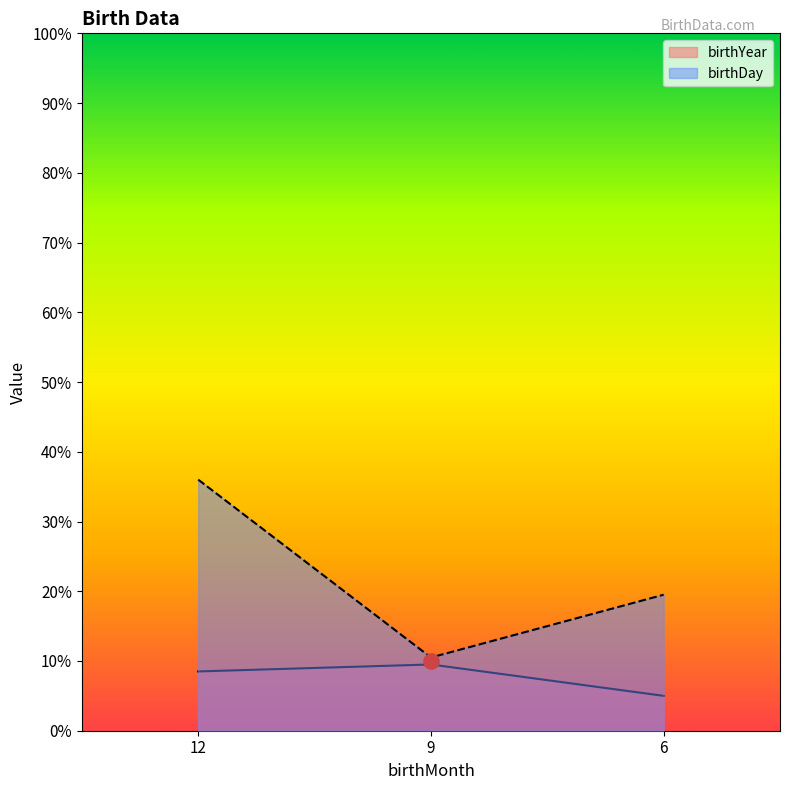

At which category is the sum across all series the highest?

12.0